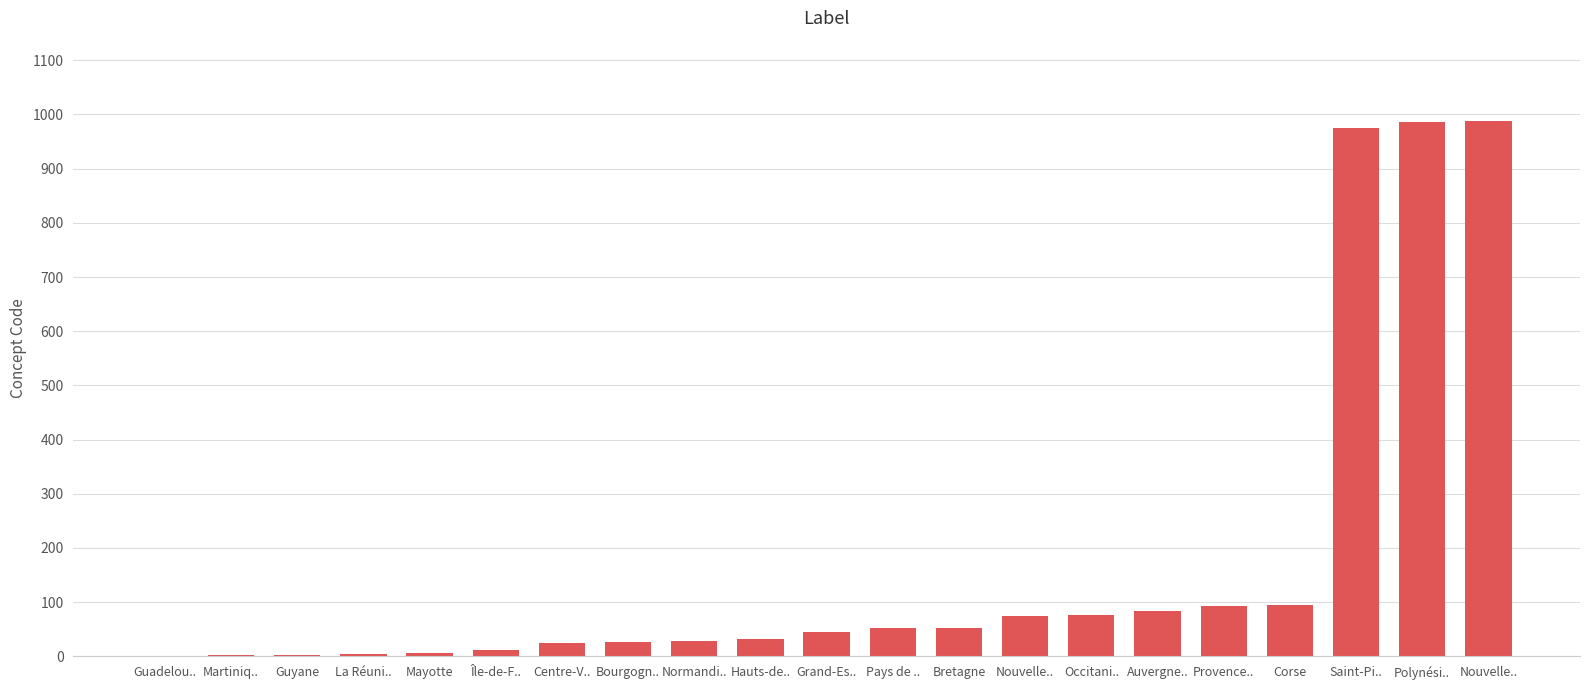

What is the ratio of the value at Polynési.. to the value at Guadelou..?

987.0